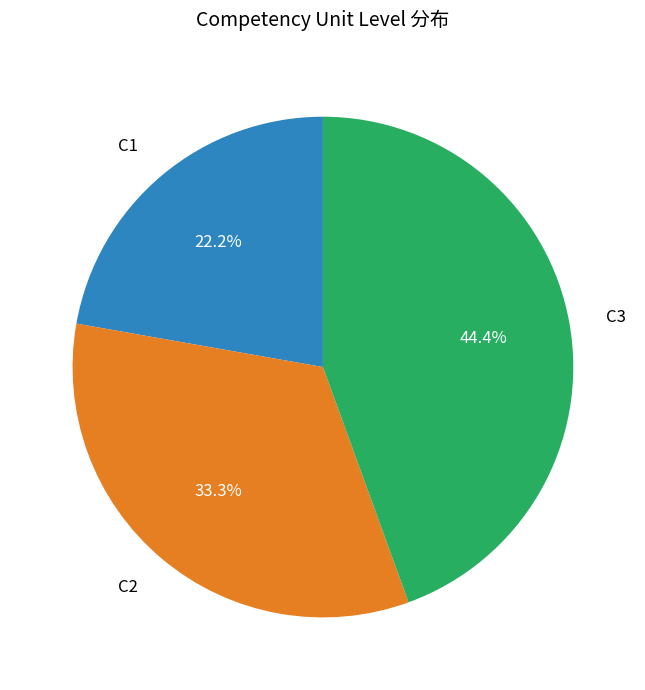

Which category has the biggest portion of the pie?

C3